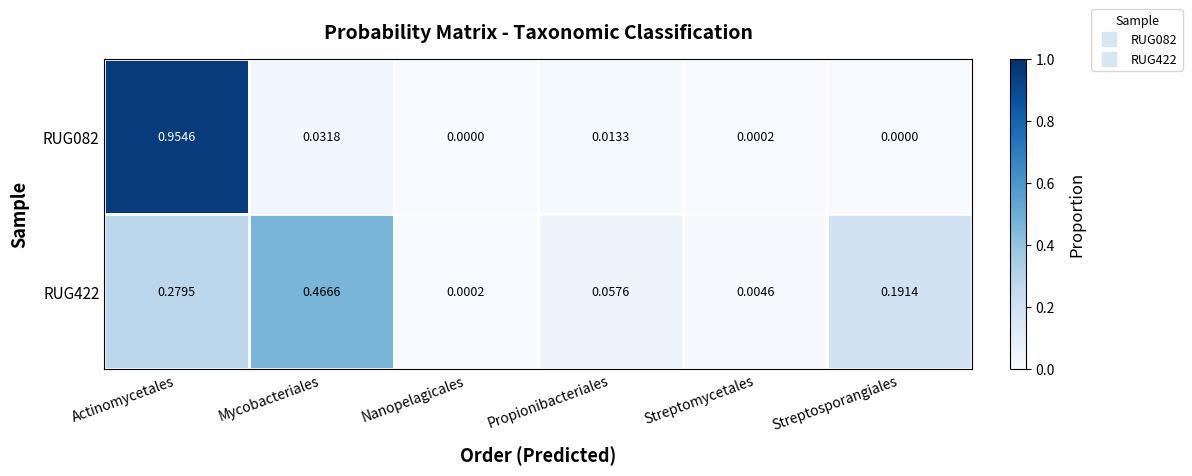

Rank the categories by RUG422 value from lowest to highest.

Nanopelagicales, Streptomycetales, Propionibacteriales, Streptosporangiales, Actinomycetales, Mycobacteriales